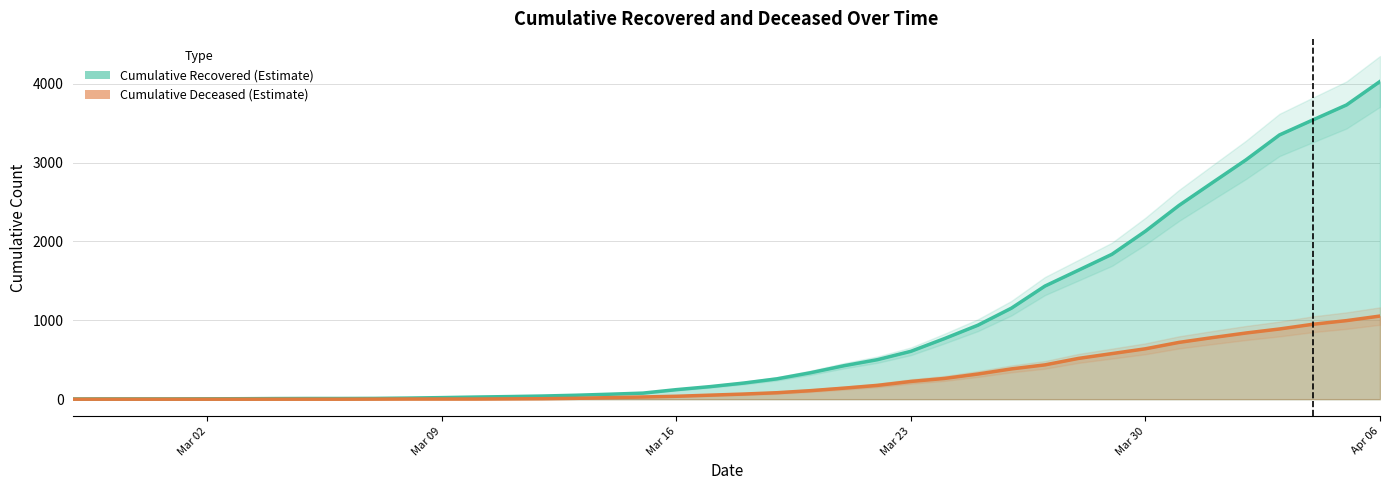

Rank the series by their average value, from highest to lowest.

cumulative_recovered, cumulative_deceased